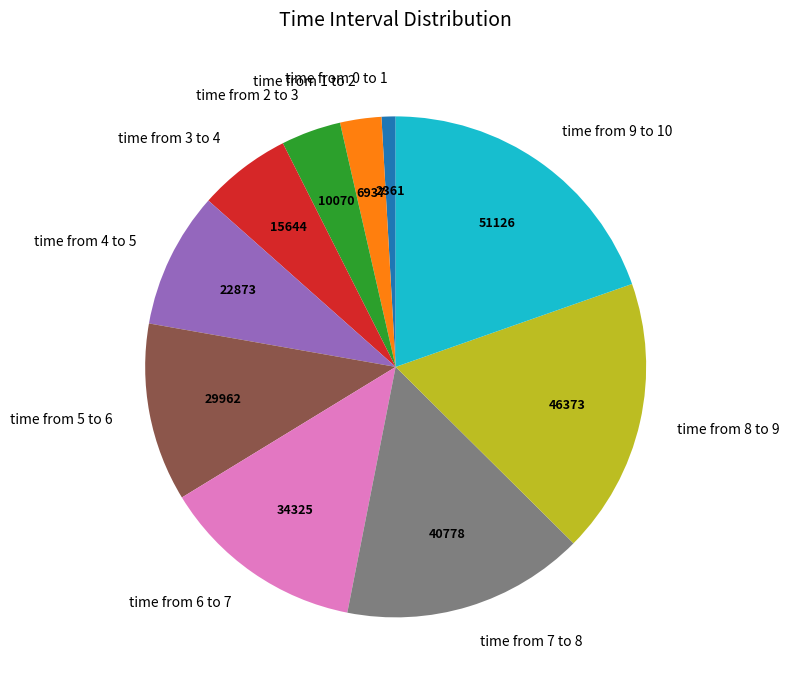

Does any single category account for the majority?

No